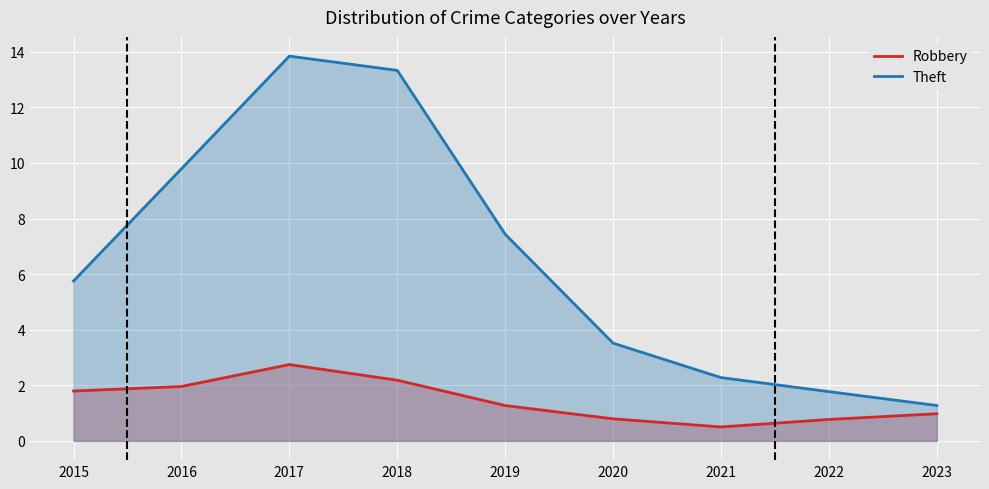

How many values in the Theft series exceed 5?

5